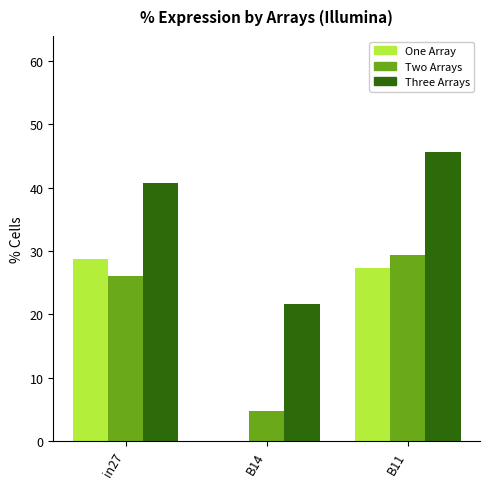

Reading left to right, transcribe all the data shown in this chart.

job788_scenario0_1734: 0.3	0.0	0.3
job790_scenario0_1738: 0.3	0.0	0.3
job799_scenario1_1769: 0.4	0.2	0.5